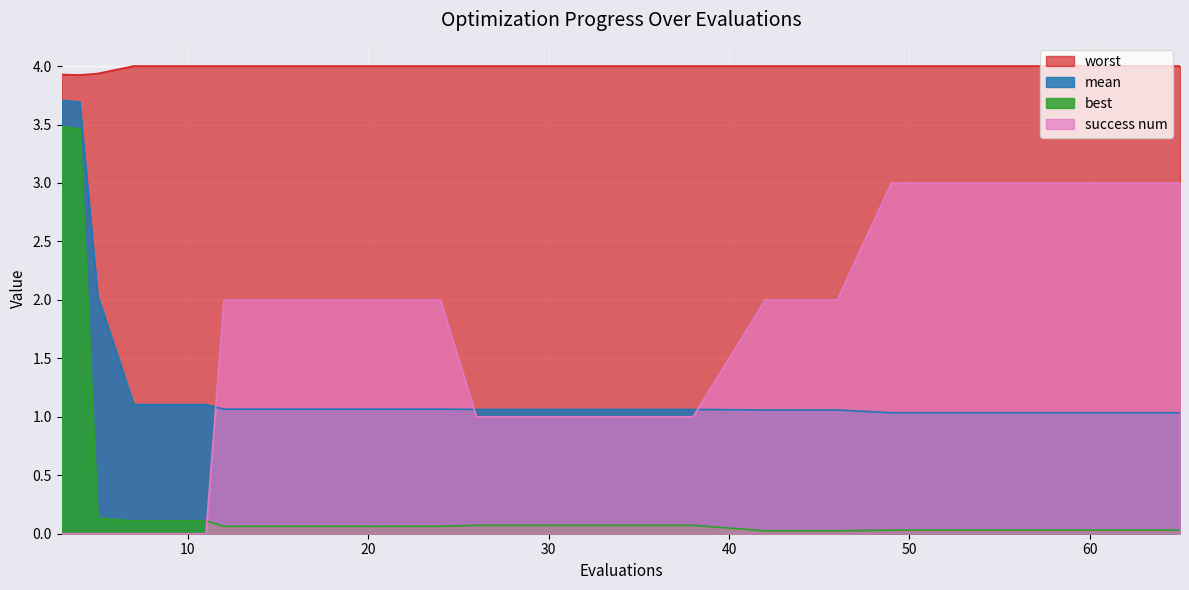

What is the difference between the maximum and minimum values in the mean series?

2.7